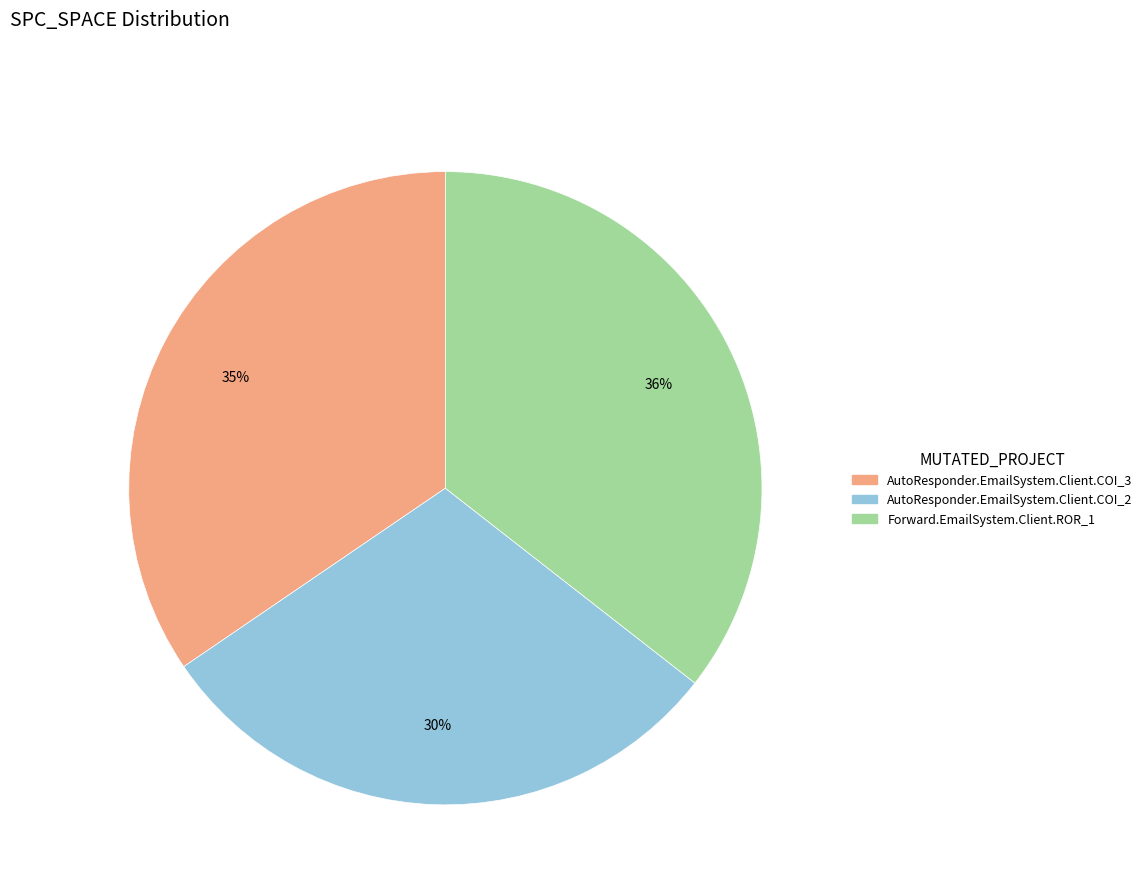

To the nearest percent, what is the average slice percentage?

33%